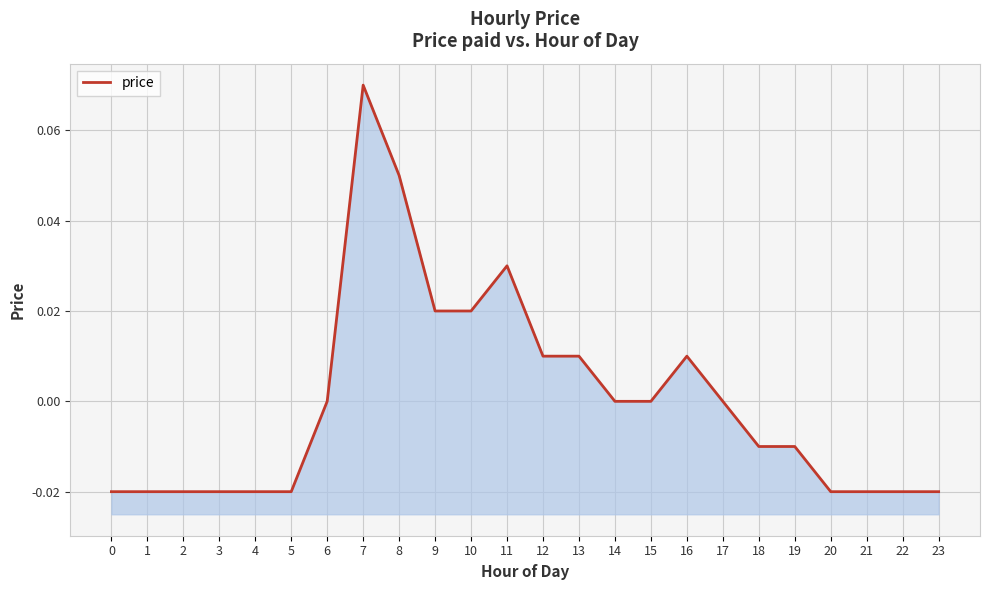

Where does the data first go above 0?

7